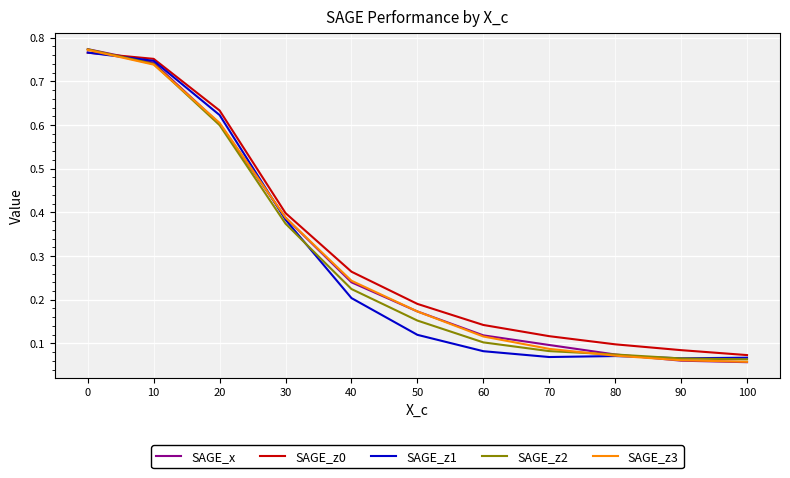

Which series has the widest spread of values?

SAGE_x